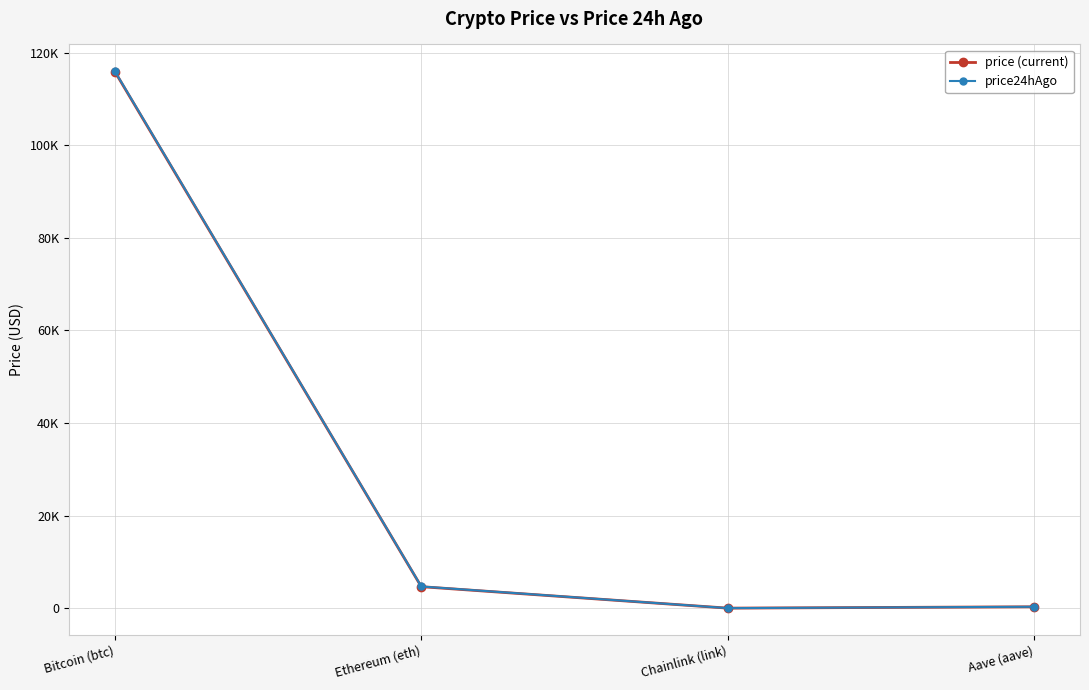

What is the difference between the maximum and minimum values in the price (current) series?

115878.1